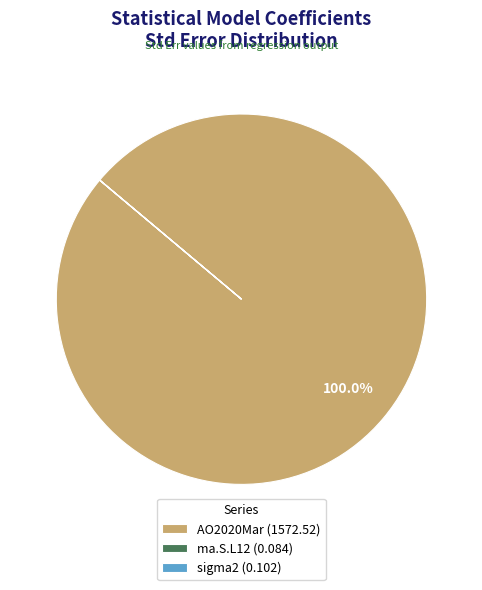

Does AO2020Mar (1572.52) account for over 50% of the chart?

Yes